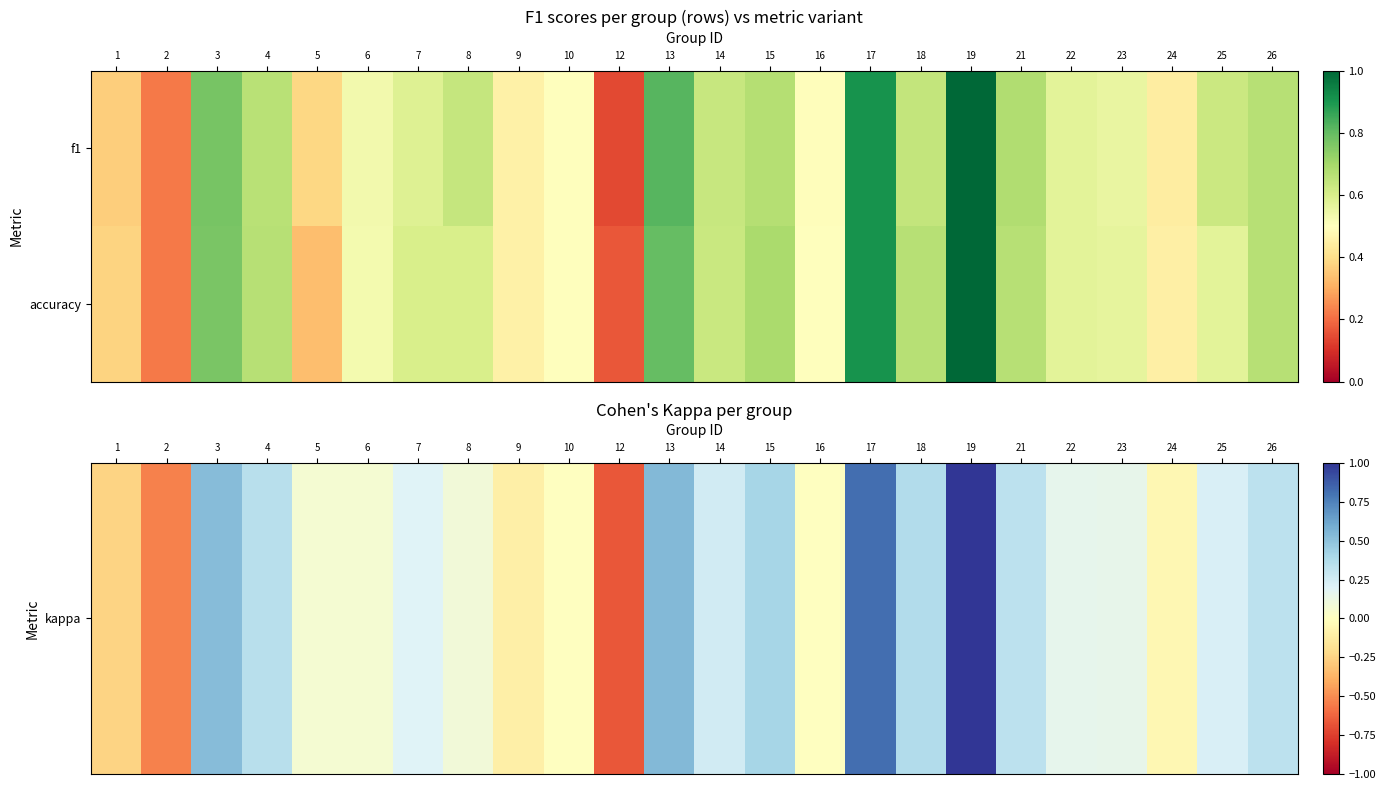

Which has a higher value, 12 or 13?

13